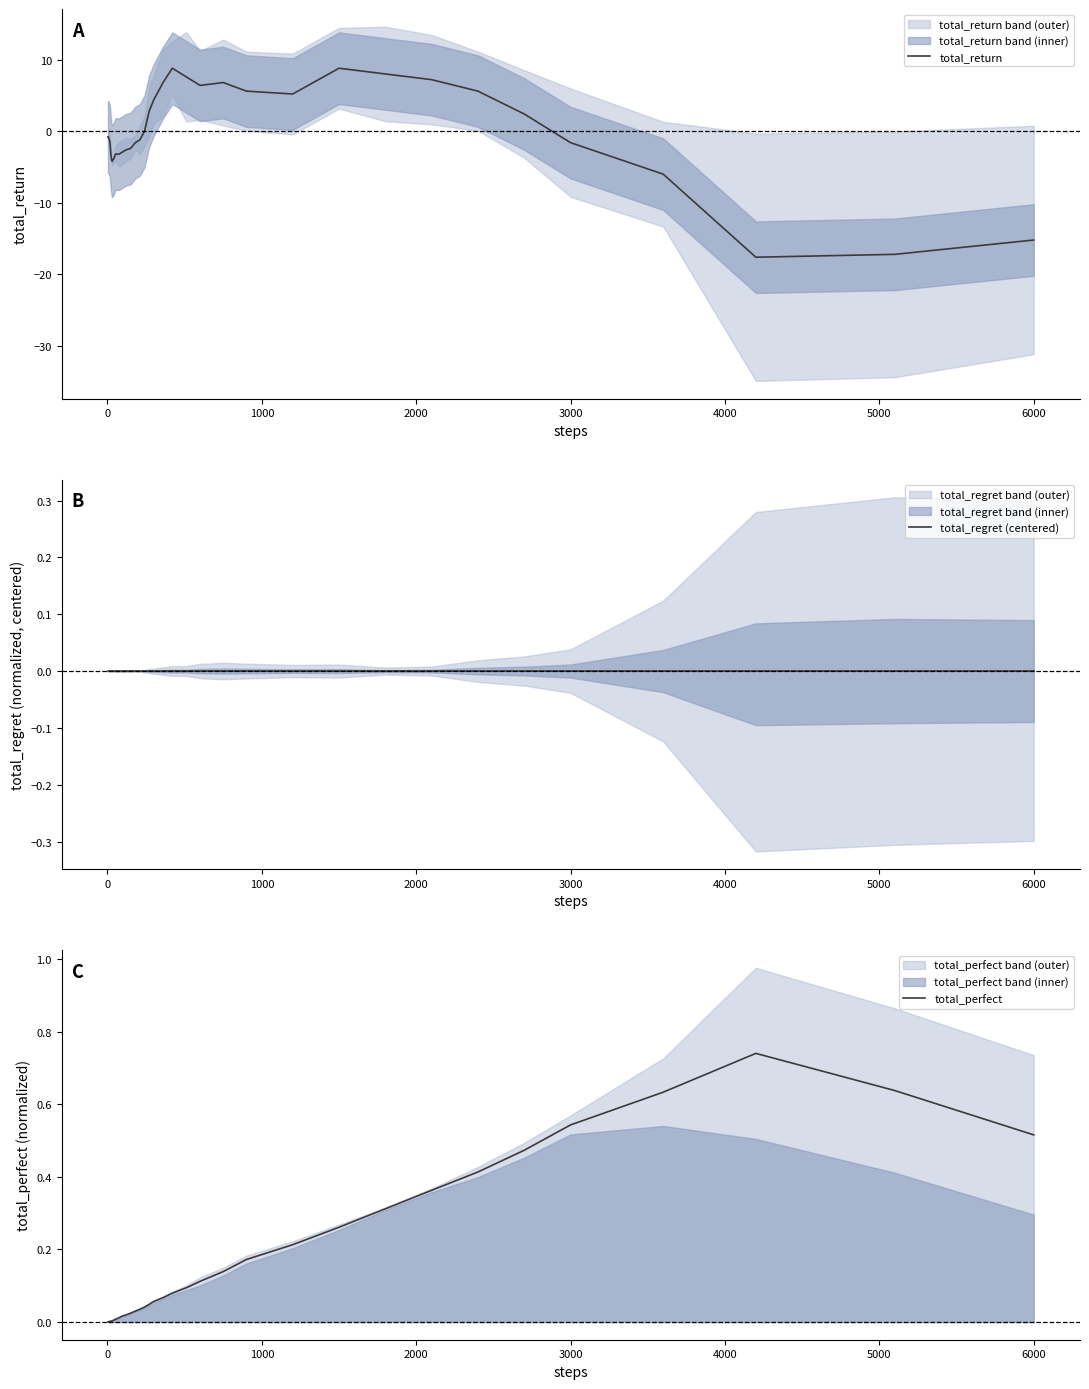

Is it true that total_return equals -5.3 at 6000?

False